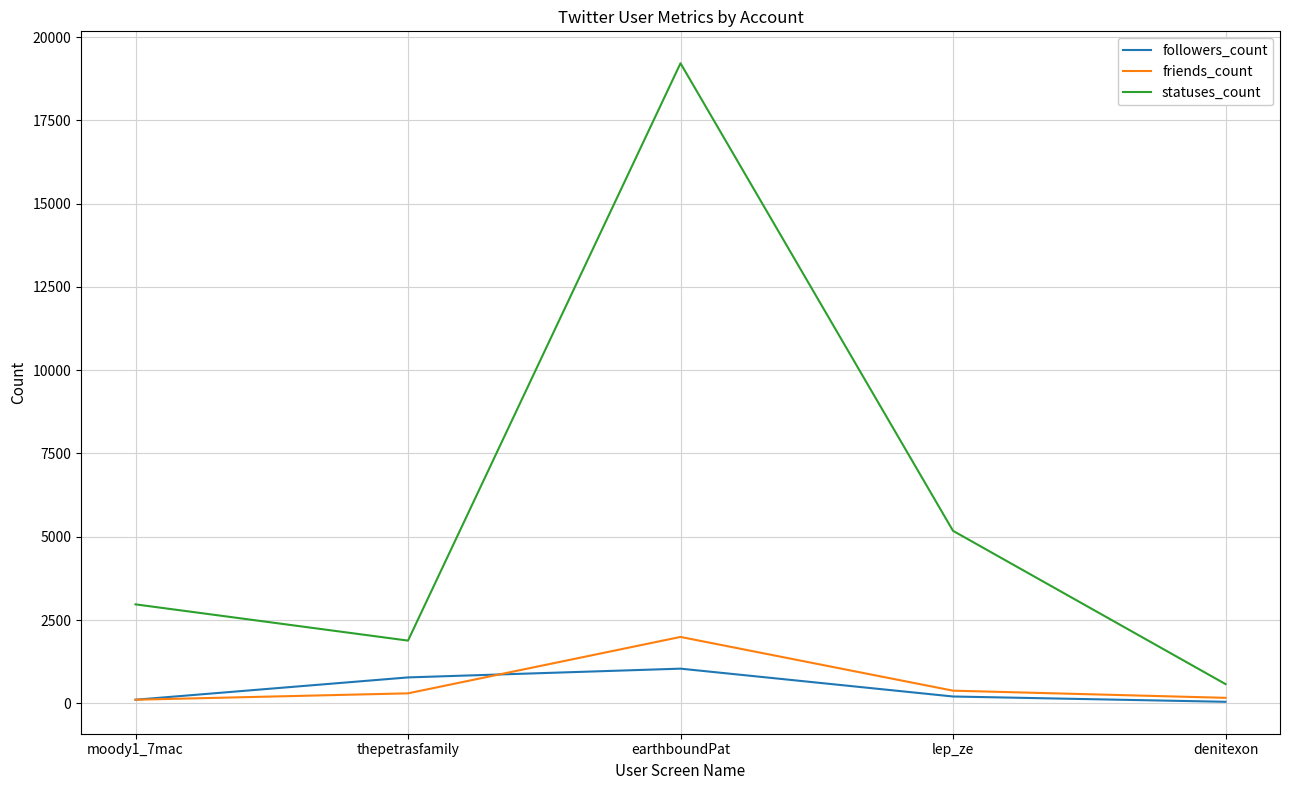

What is the difference between the highest and lowest values at earthboundPat?

18174